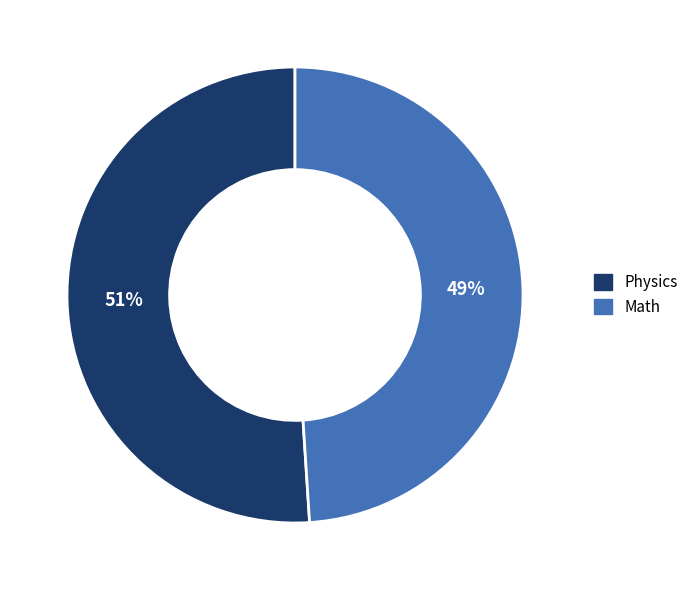

The Physics slice represents 51% of the pie. True or false?

True